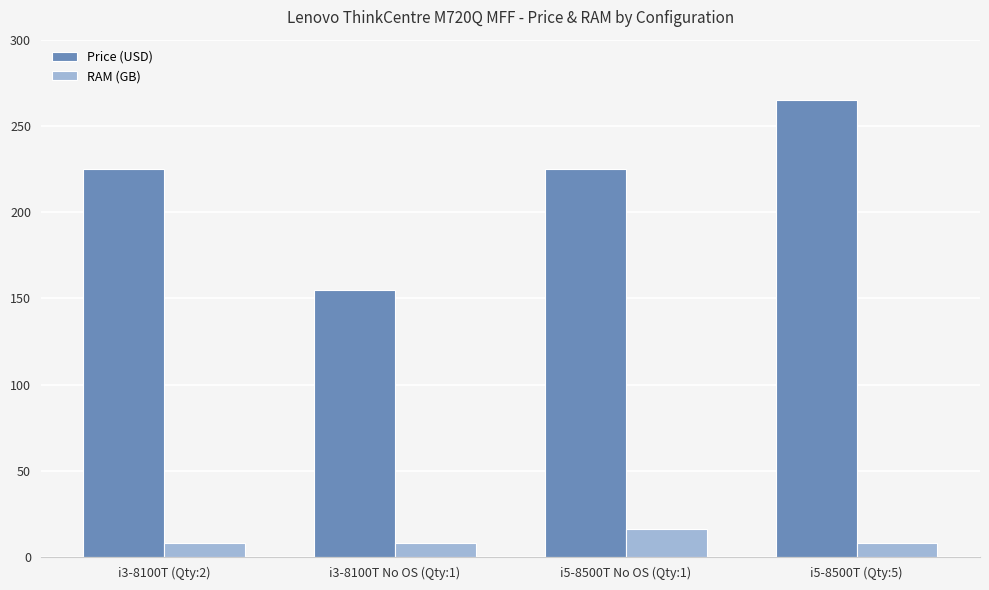

The value of Price (USD) at i5-8500T No OS (Qty:1) is 365. True or false?

False